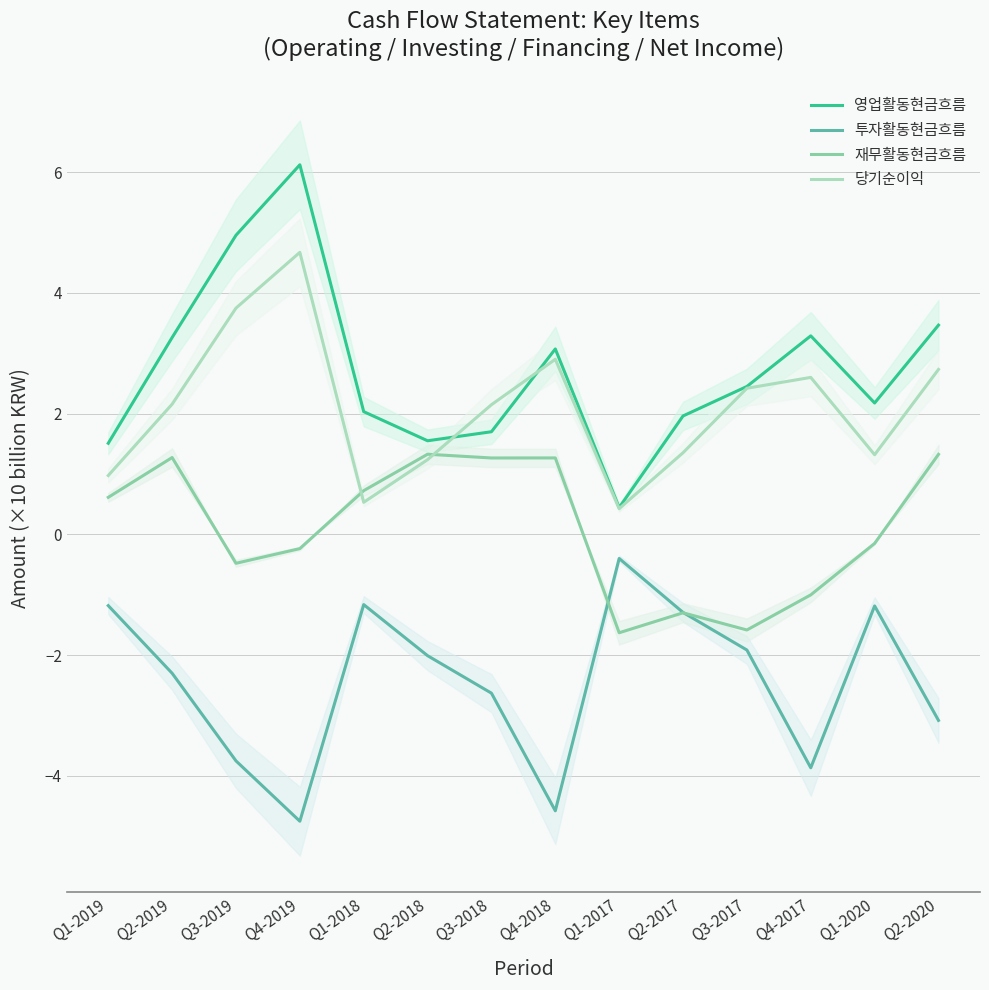

At which label is 영업활동현금흐름 closest to 3?

Q4-2018